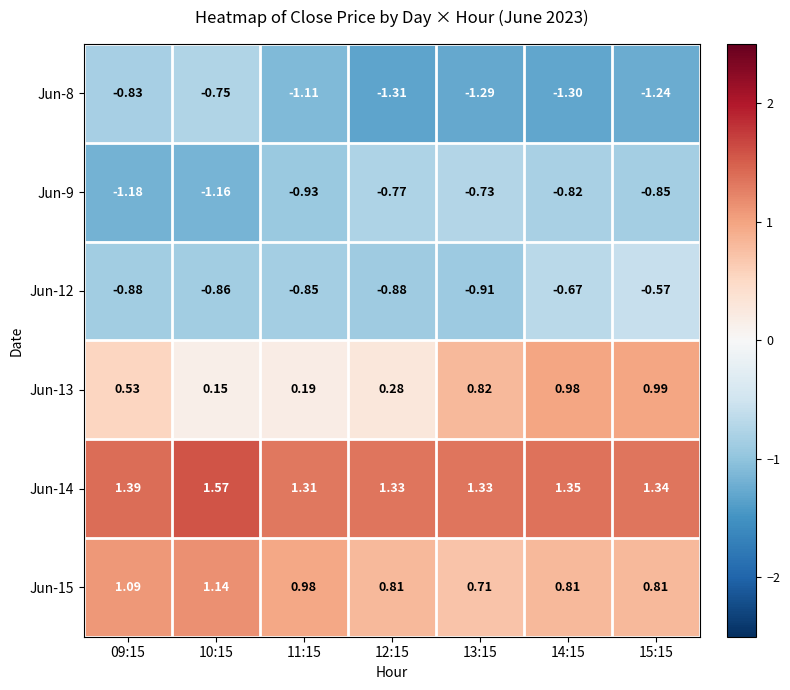

Is the value of Jun-8 at 12:15 greater than the value of Jun-13 at 13:15?

No